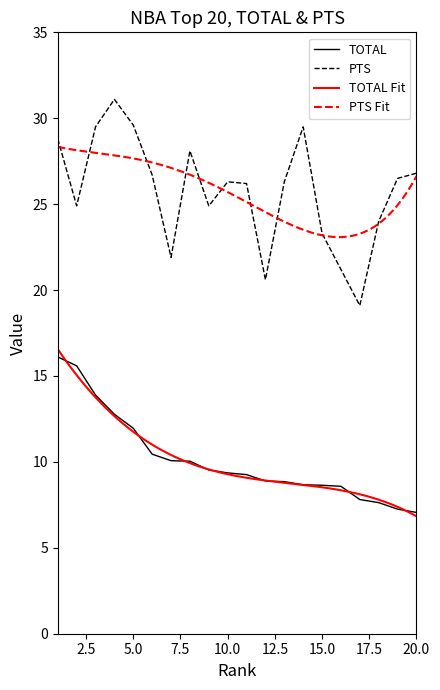

Which series has the largest total across all categories?

PTS